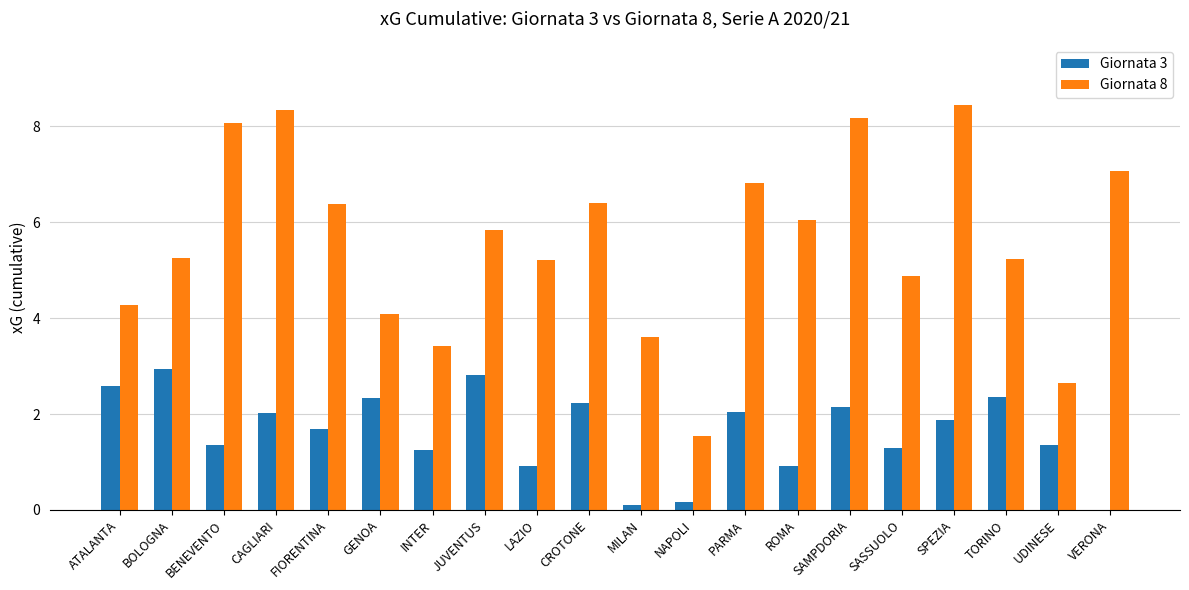

Which series has the largest total across all categories?

Giornata 8